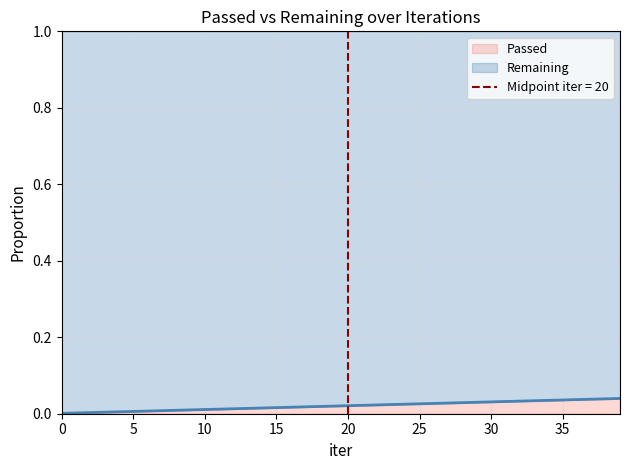

True or false: the data shows 0.0 at 15.

True